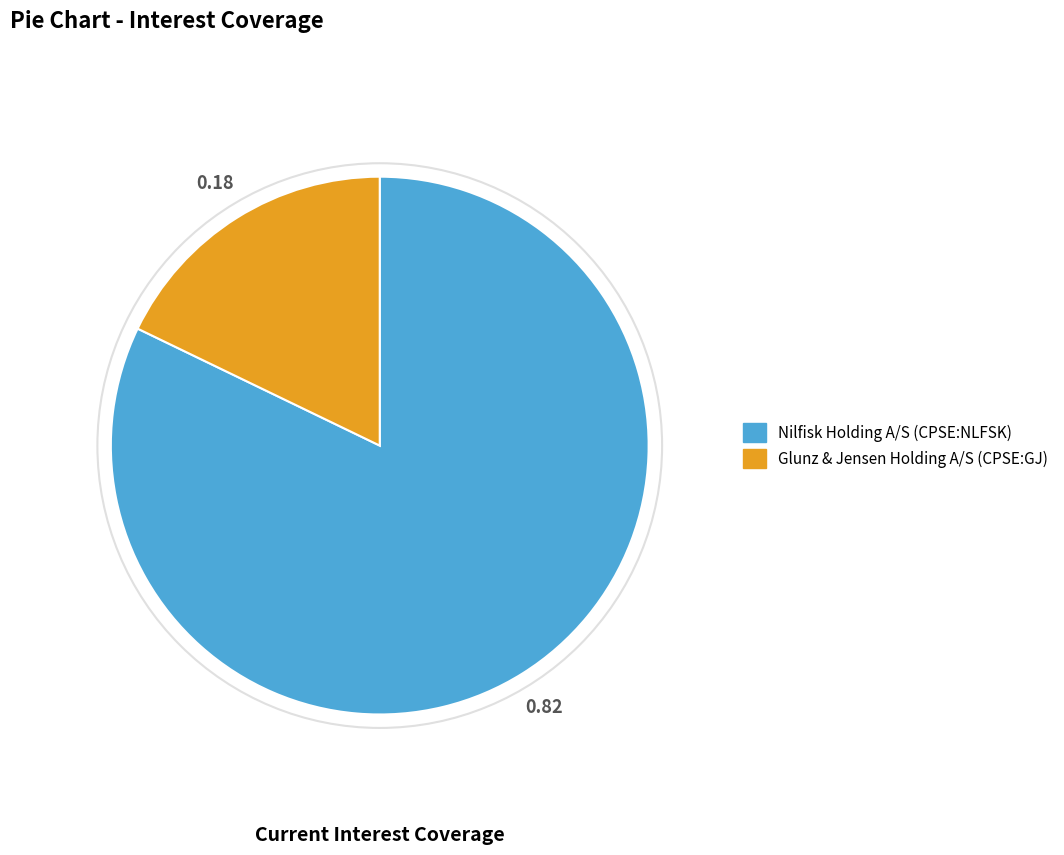

The Nilfisk Holding A/S (CPSE:NLFSK) slice represents 77% of the pie. True or false?

False